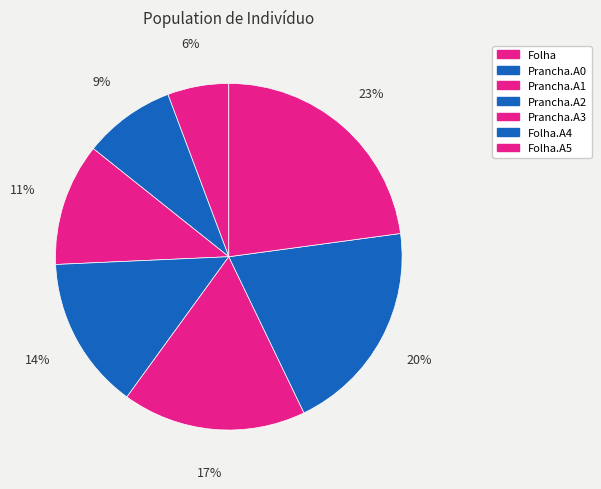

Rank the categories by value from highest to lowest.

Folha.A5, Folha.A4, Prancha.A3, Prancha.A2, Prancha.A1, Prancha.A0, Folha